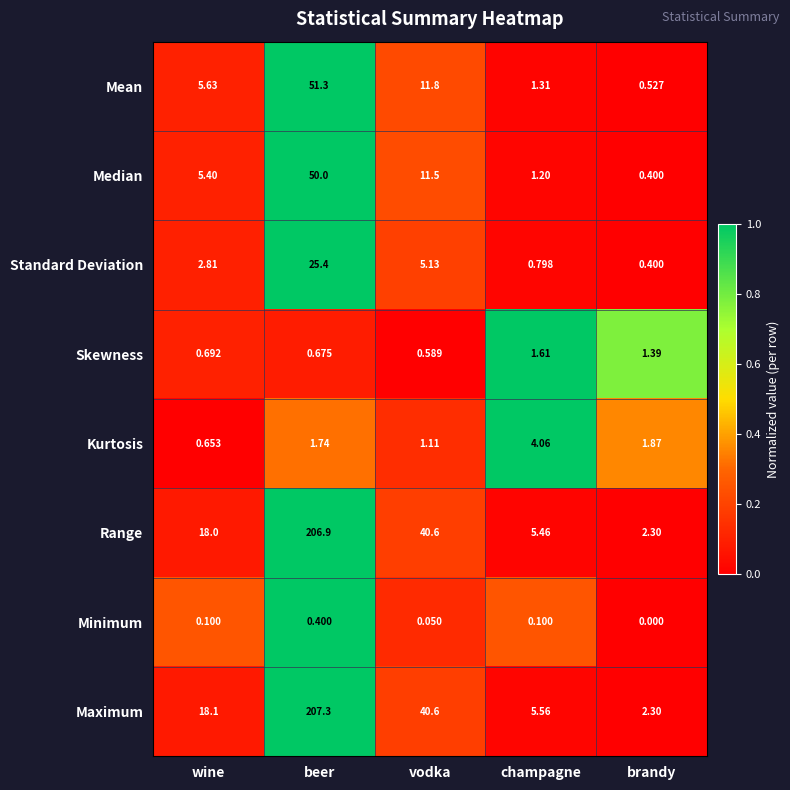

Which category has the lowest value across all series?

brandy